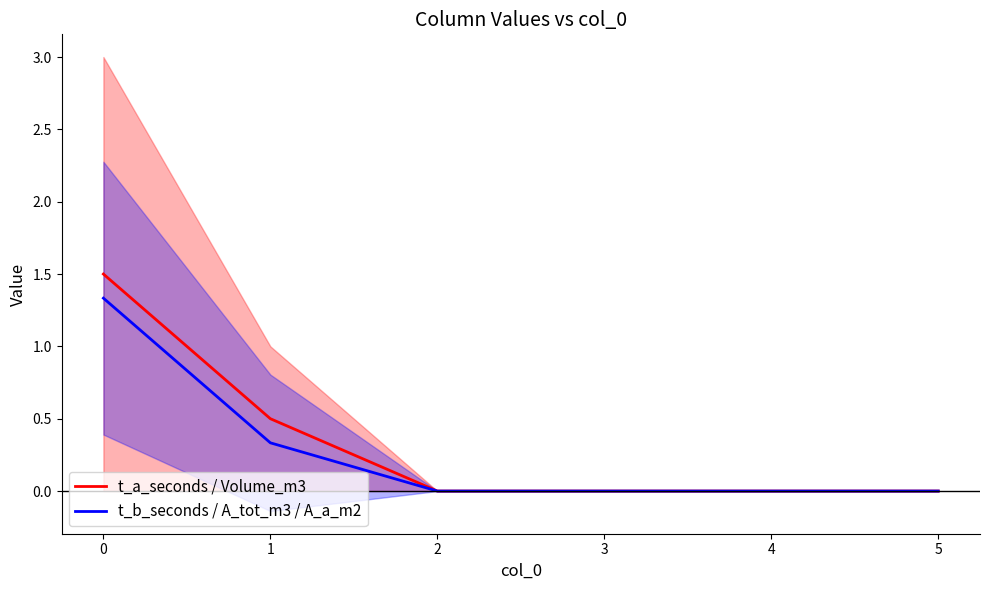

True or false: t_a_seconds / Volume_m3 and t_b_seconds / A_tot_m3 / A_a_m2 intersect in this chart.

False